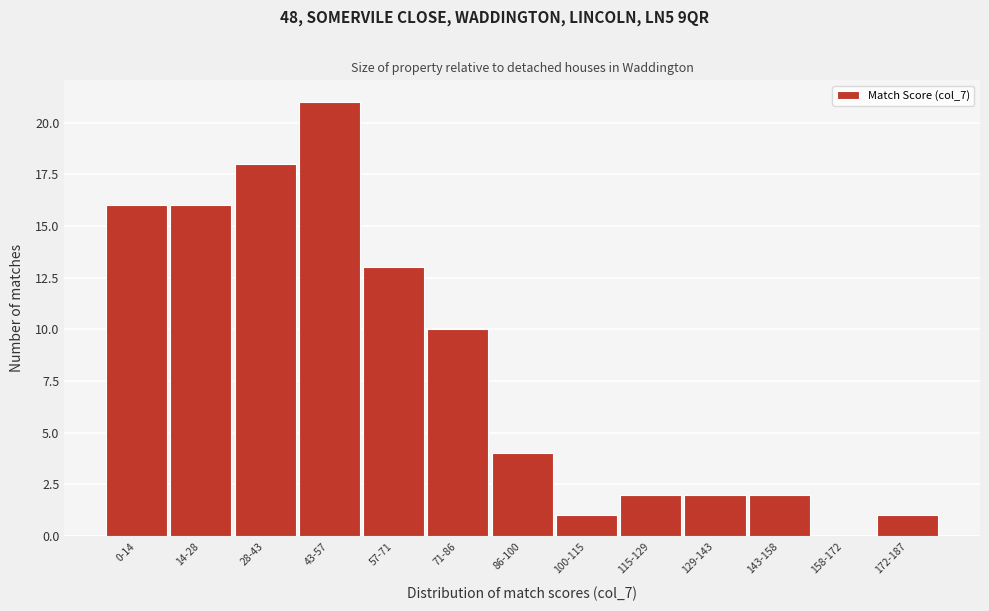

Reading right to left, list all the values displayed in this chart.

172-187=1	158-172=0	143-158=2	129-143=2	115-129=2	100-115=1	86-100=4	71-86=10	57-71=13	43-57=21	28-43=18	14-28=16	0-14=16